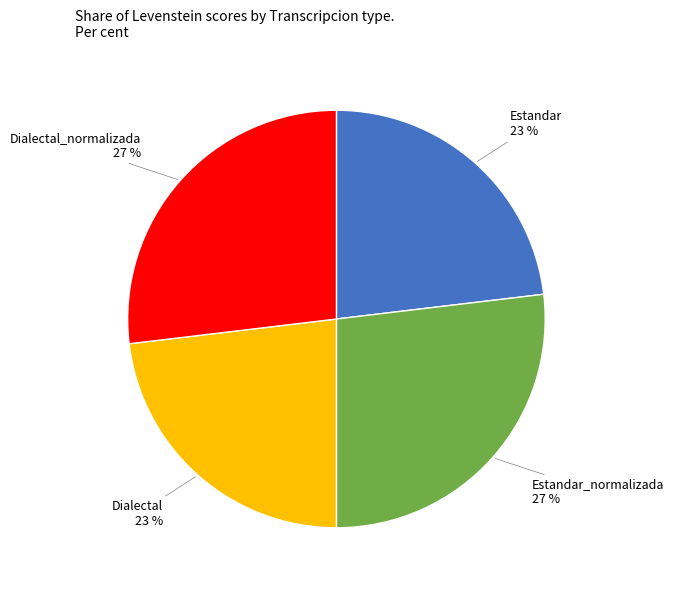

Is there any slice that represents more than half of the pie?

No